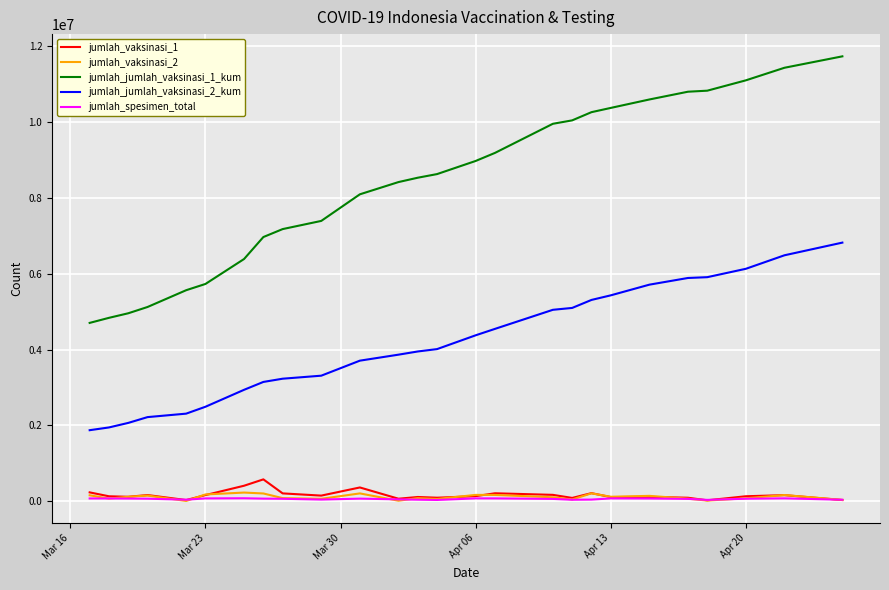

Which series has the largest total across all categories?

jumlah_jumlah_vaksinasi_1_kum